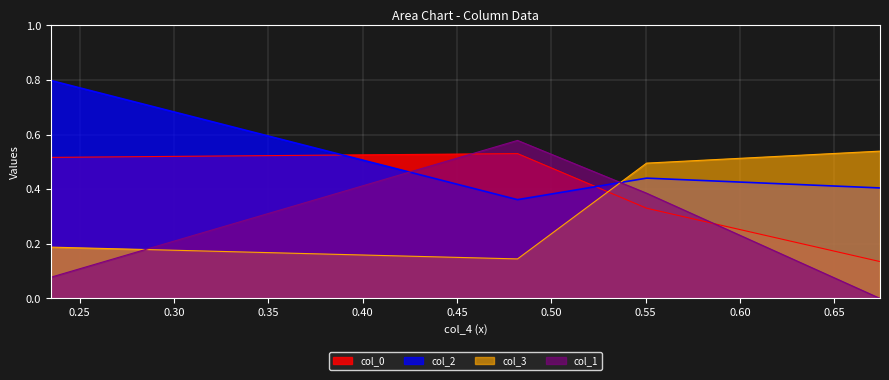

Where is the first local minimum for col_3?

0.4821026964018952